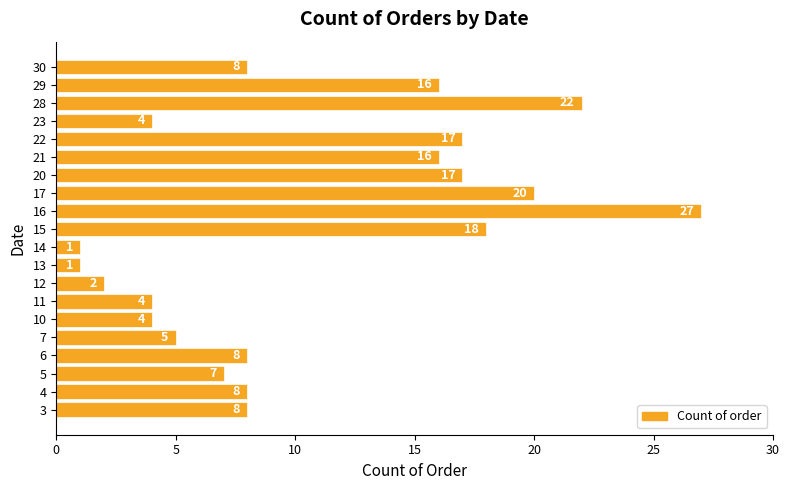

How many values are below 8?

8